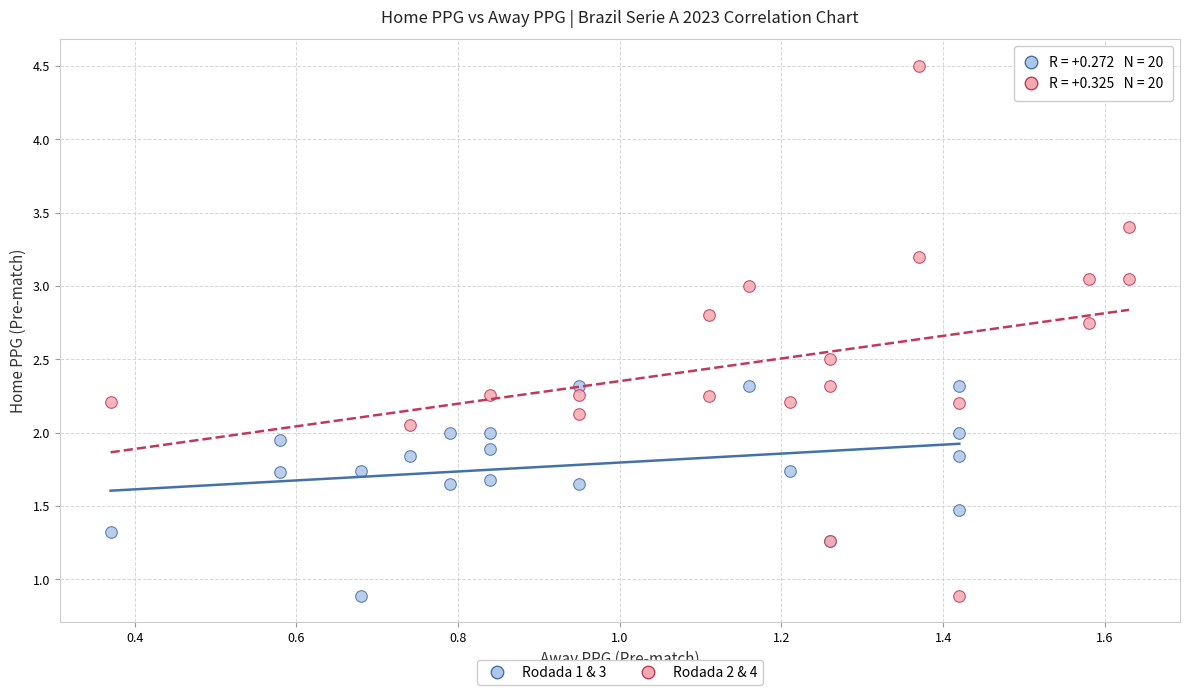

Which series contains the highest Y value?

Rodada 2 & 4